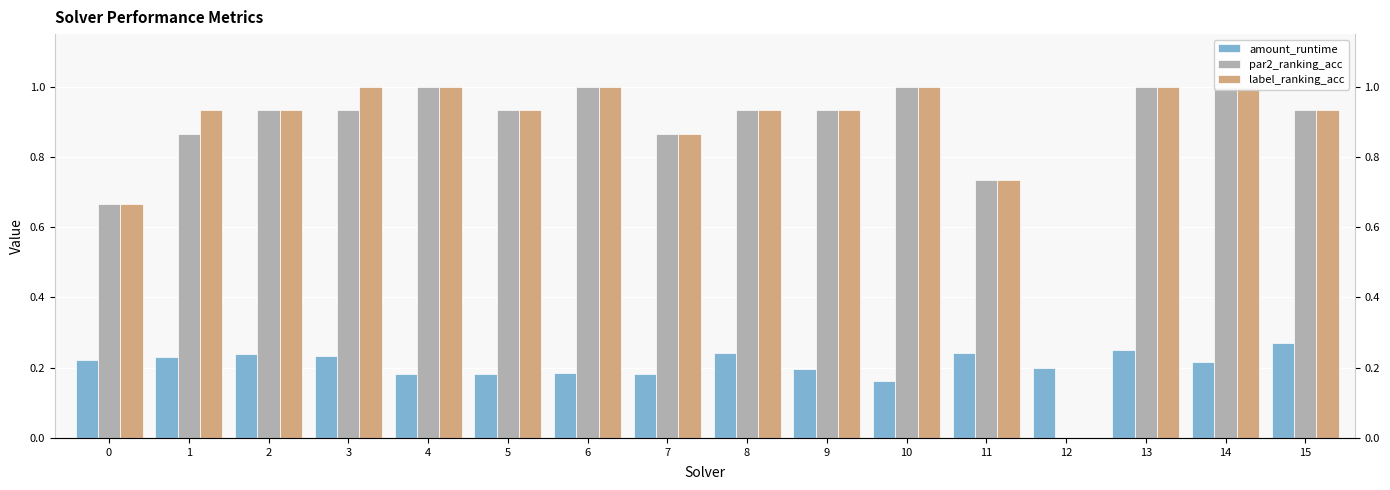

Rank the categories by label_ranking_acc value from highest to lowest.

3, 4, 6, 10, 13, 14, 1, 2, 5, 8, 9, 15, 7, 11, 0, 12